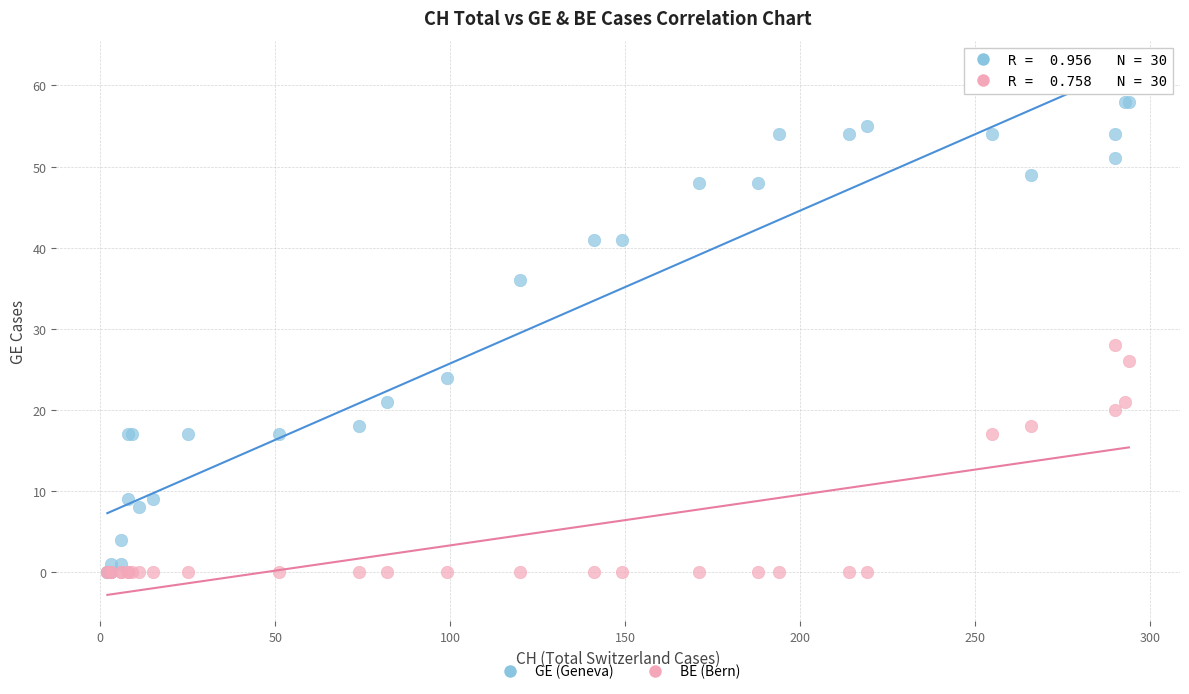

What are all the series names shown in the legend?

GE (Geneva), BE (Bern)